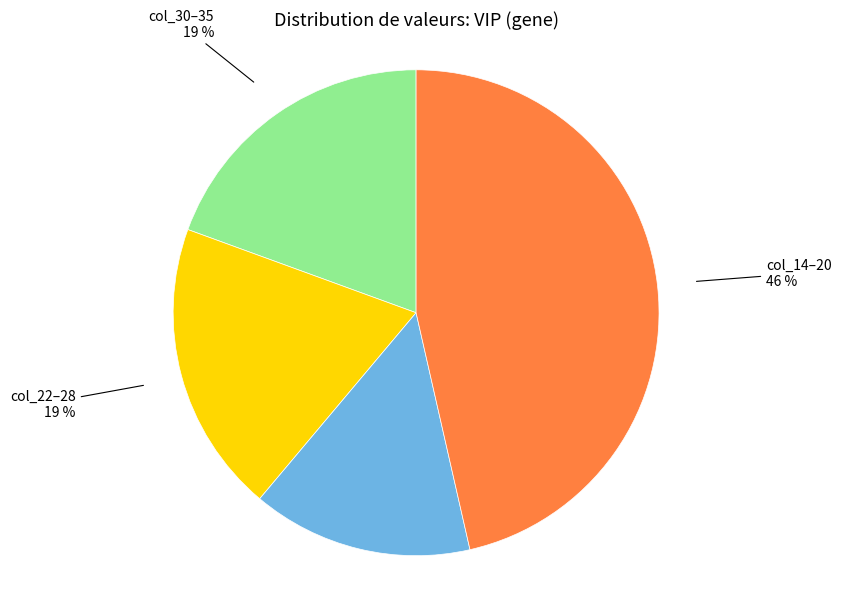

Is the sum of col_1–5 15 % and col_14–20 46 % greater than half?

Yes